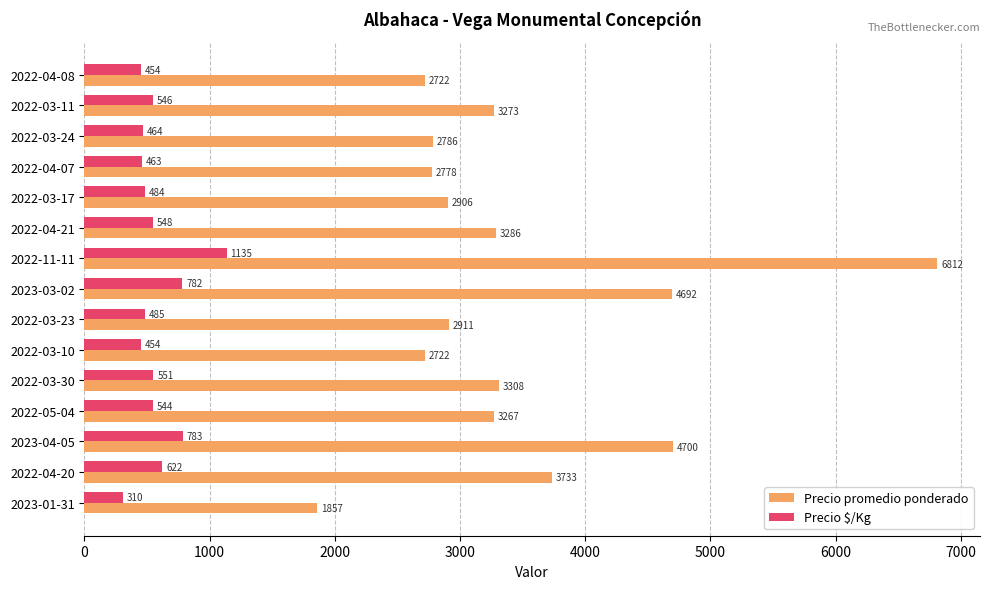

Rank the series by their maximum value, from highest to lowest.

Precio promedio ponderado, Precio $/Kg